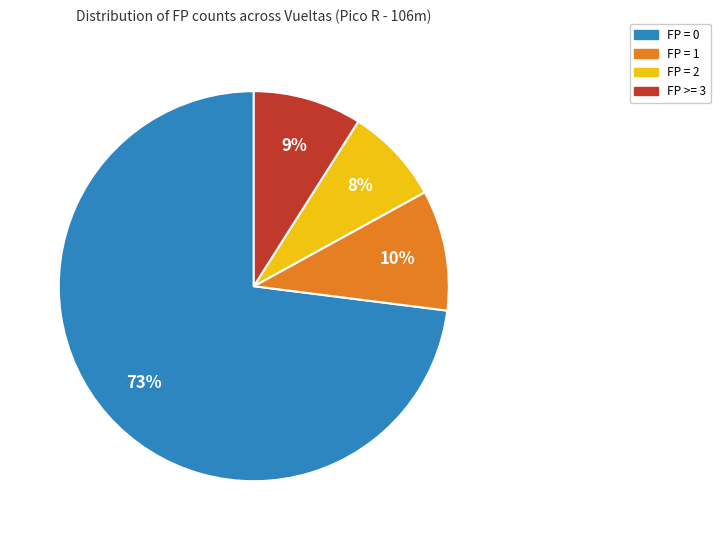

Between FP = 2 and FP = 1, which is larger?

FP = 1